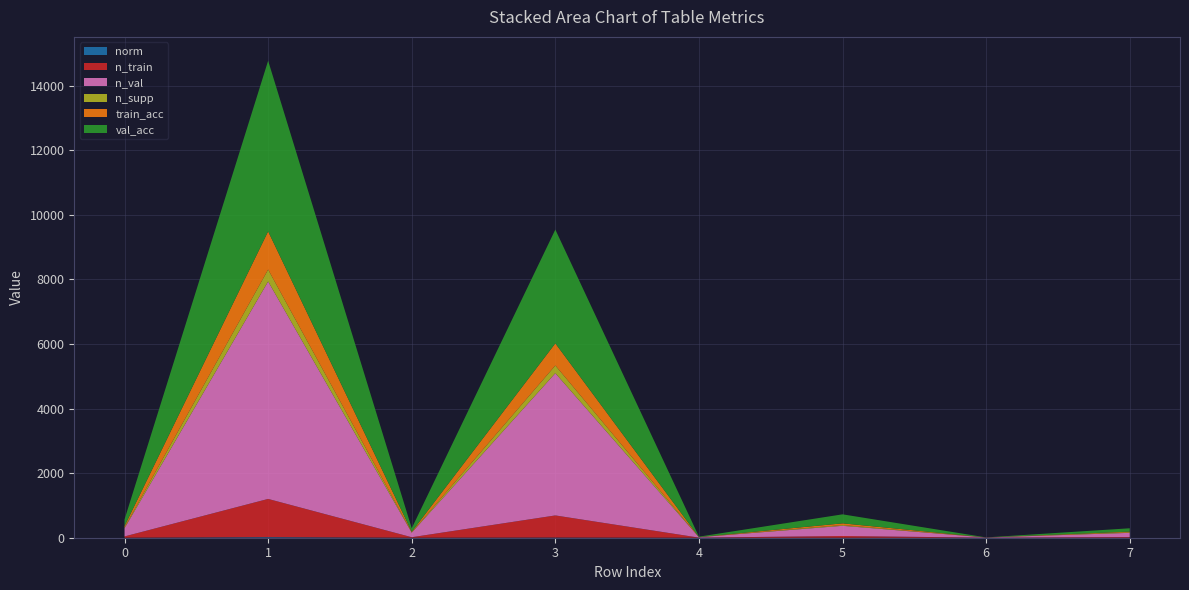

Reading left to right, transcribe all the data shown in this chart.

norm: 0=0.4	1=18.8	2=0.3	3=5.6	4=0.0	5=0.4	6=0.0	7=0.3
n_train: 0=40.0	1=1183.0	2=15.0	3=685.0	4=3.0	5=53.0	6=1.0	7=20.0
n_val: 0=253.0	1=6735.0	2=141.0	3=4406.0	4=12.0	5=316.0	6=6.0	7=131.0
n_supp: 0=27.0	1=369.0	2=14.0	3=238.0	4=3.0	5=23.0	6=1.0	7=18.0
train_acc: 0=40.0	1=1183.0	2=15.0	3=685.0	4=3.0	5=53.0	6=1.0	7=20.0
val_acc: 0=207.0	1=5283.0	2=108.0	3=3524.0	4=12.0	5=279.0	6=1.0	7=103.0